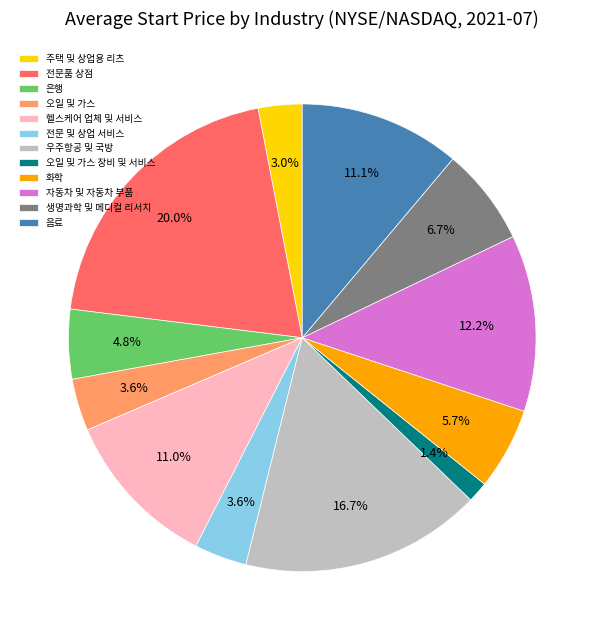

Approximately how many times larger is the value at 오일 및 가스 compared to 우주항공 및 국방?

0.2